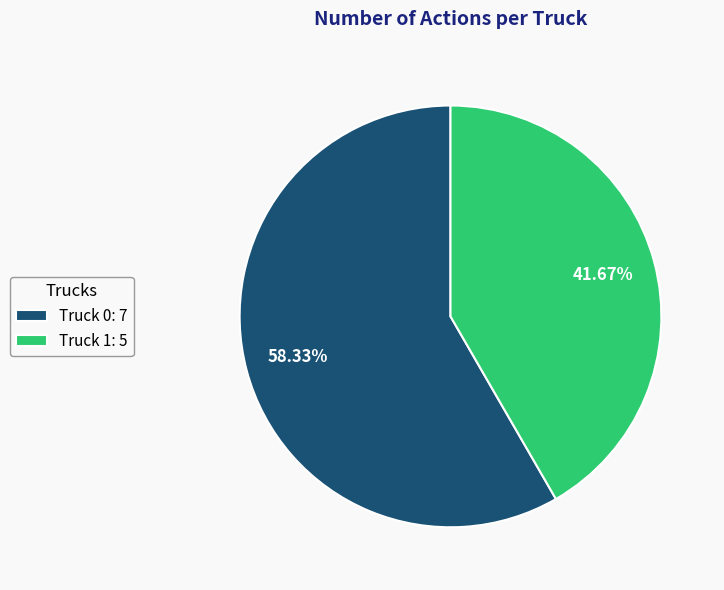

To the nearest percent, what portion does Truck 0 represent?

58%